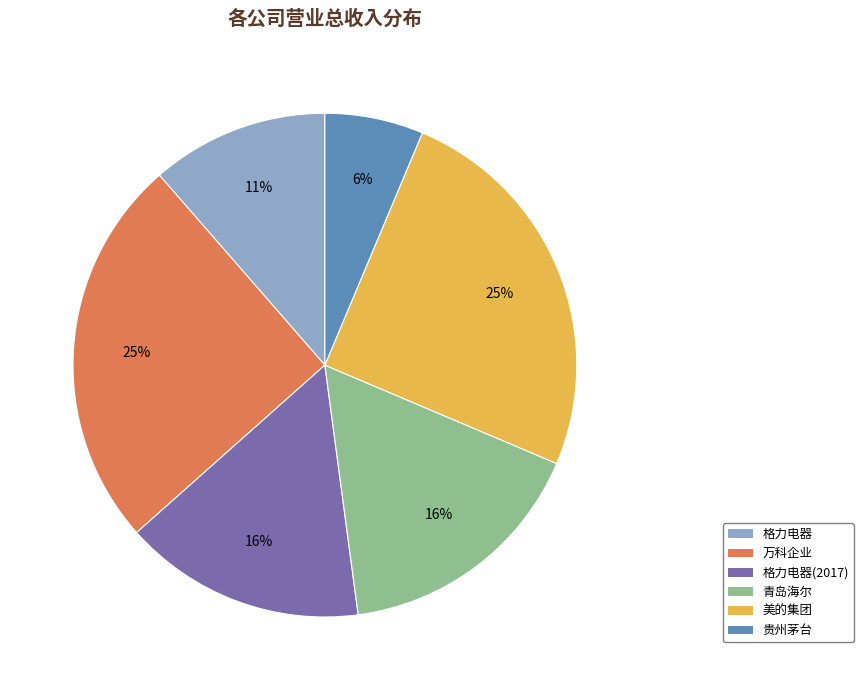

Count the number of slices in the pie.

6